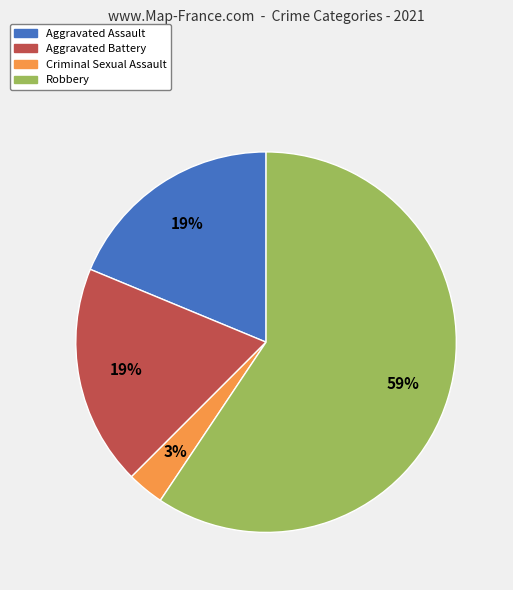

Is Robbery the majority of the pie?

Yes